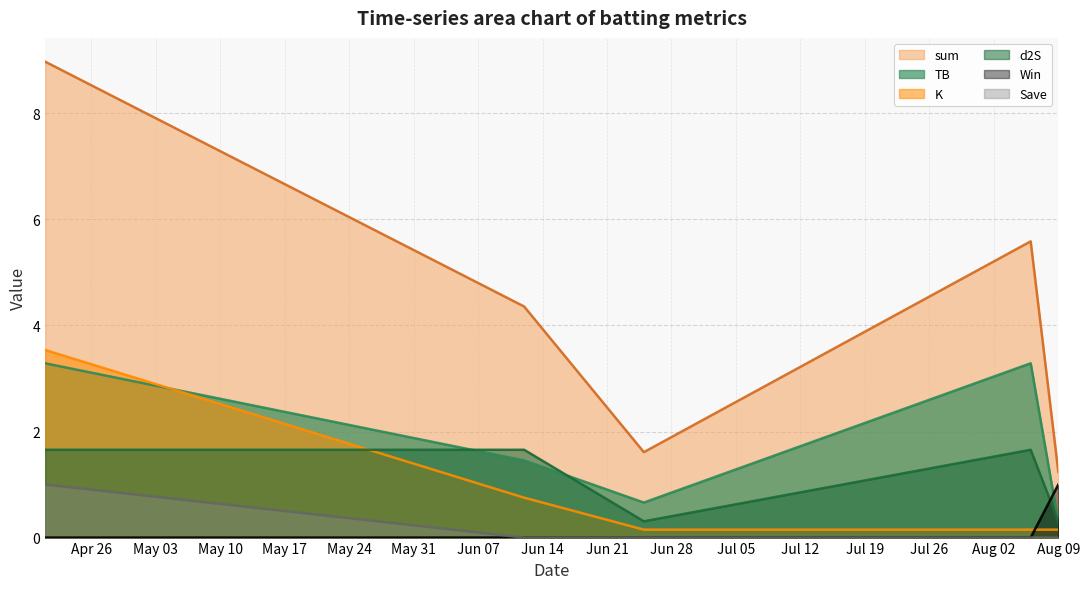

What is the total value across all series at 2022-06-12?

8.2